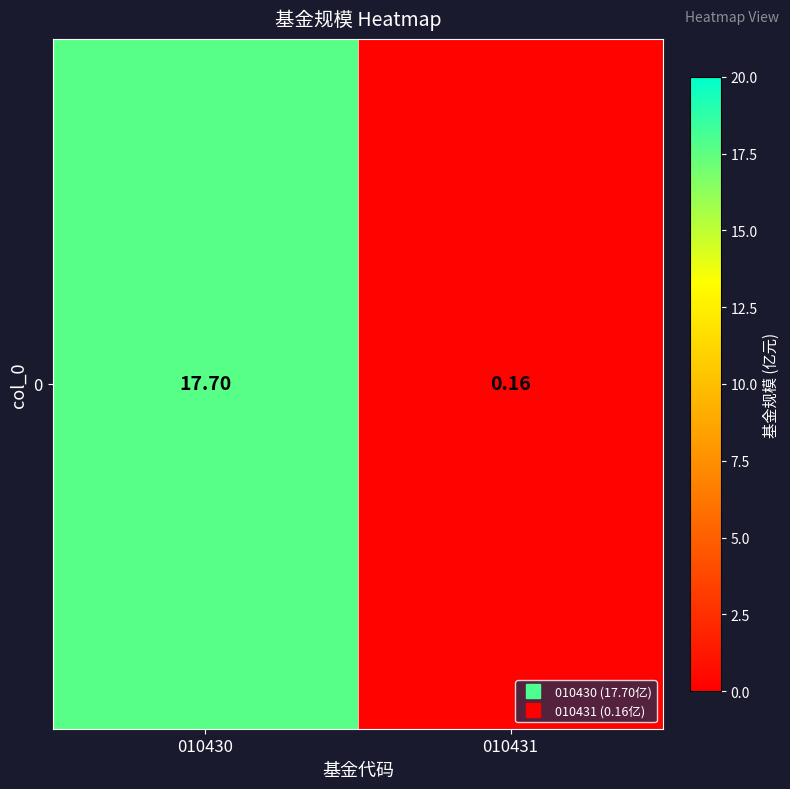

Where is the data nearest to the value 8?

010431